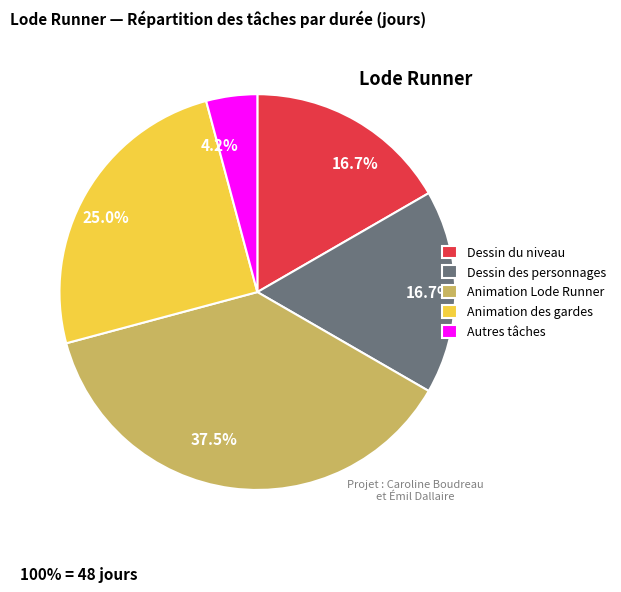

Does Animation des gardes represent more than half of the total?

No